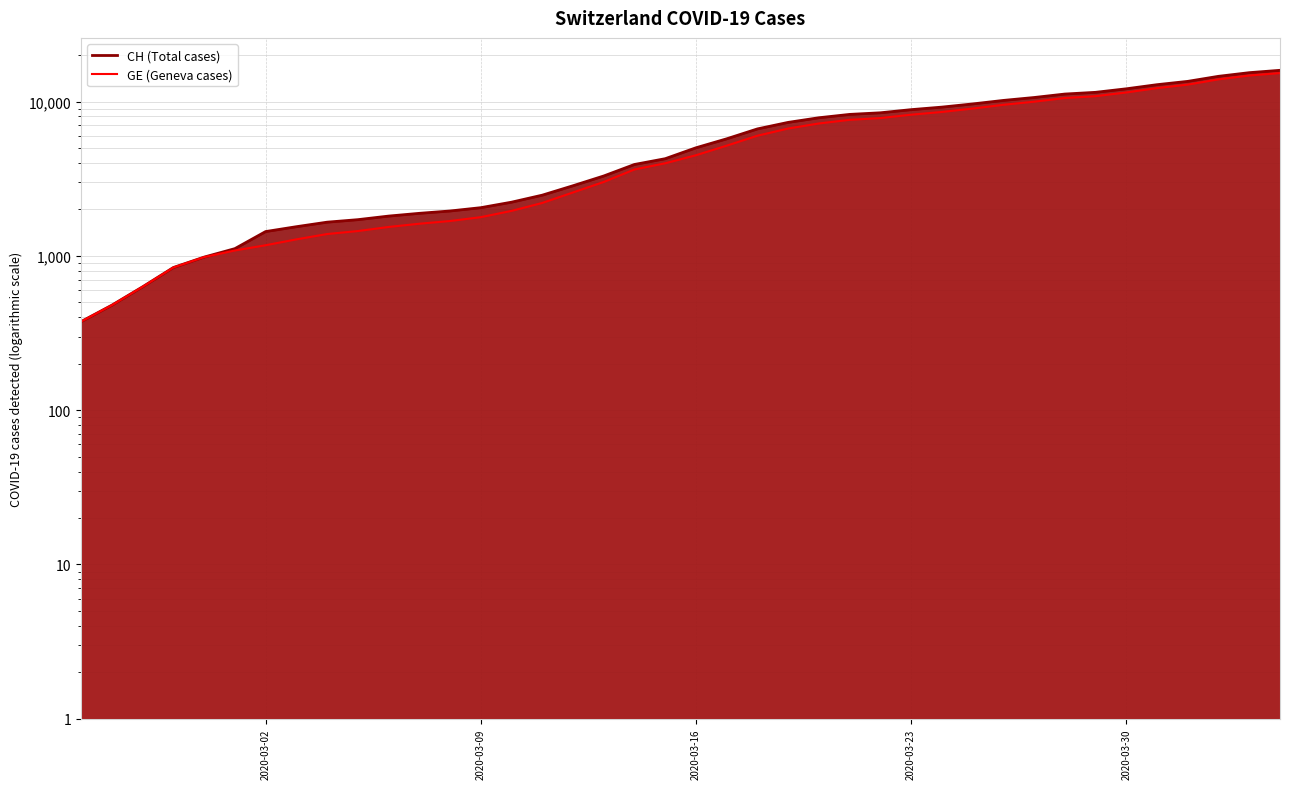

What is the sum of all CH values?

242133